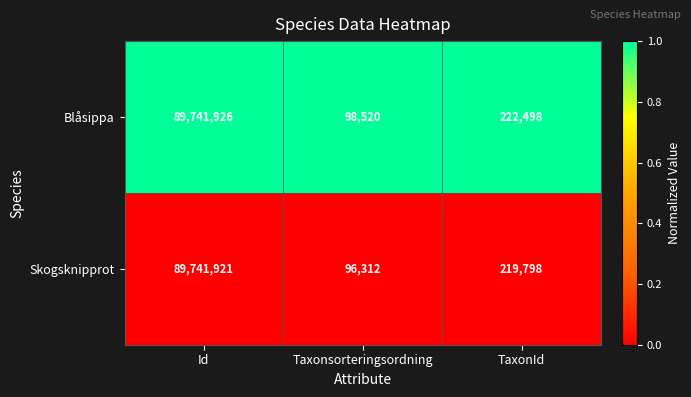

Rank the series at TaxonId from highest to lowest value.

Blåsippa, Skogsknipprot